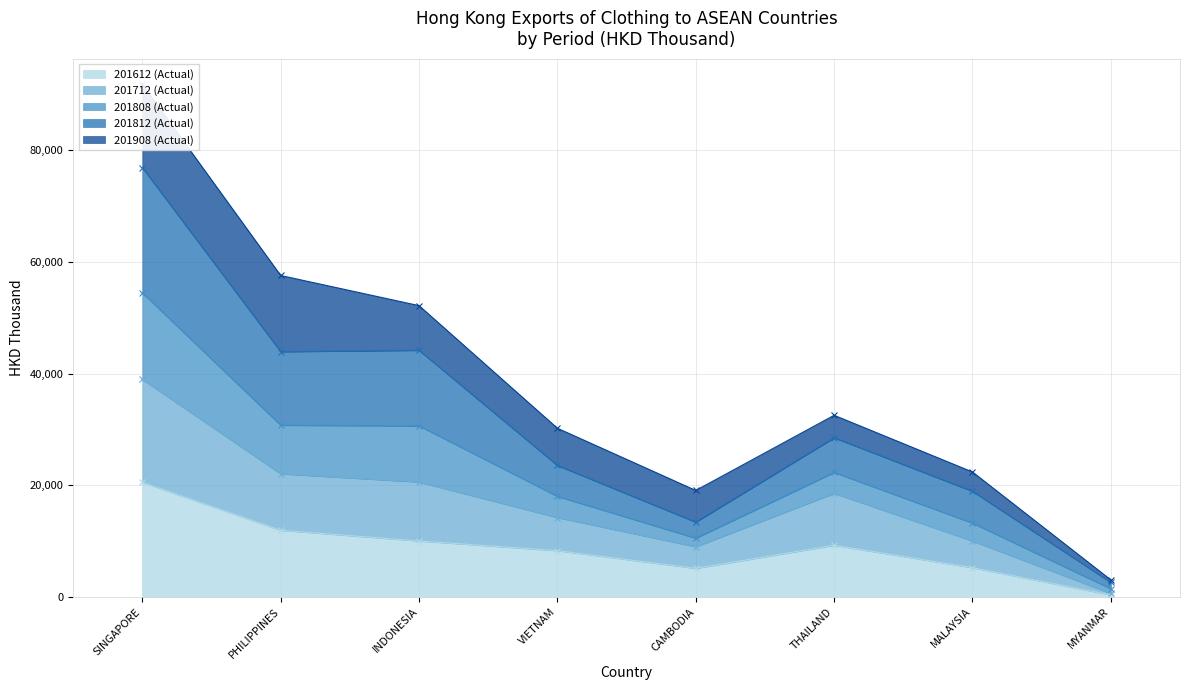

Which category has the highest value in the 201712 (Actual) series?

SINGAPORE